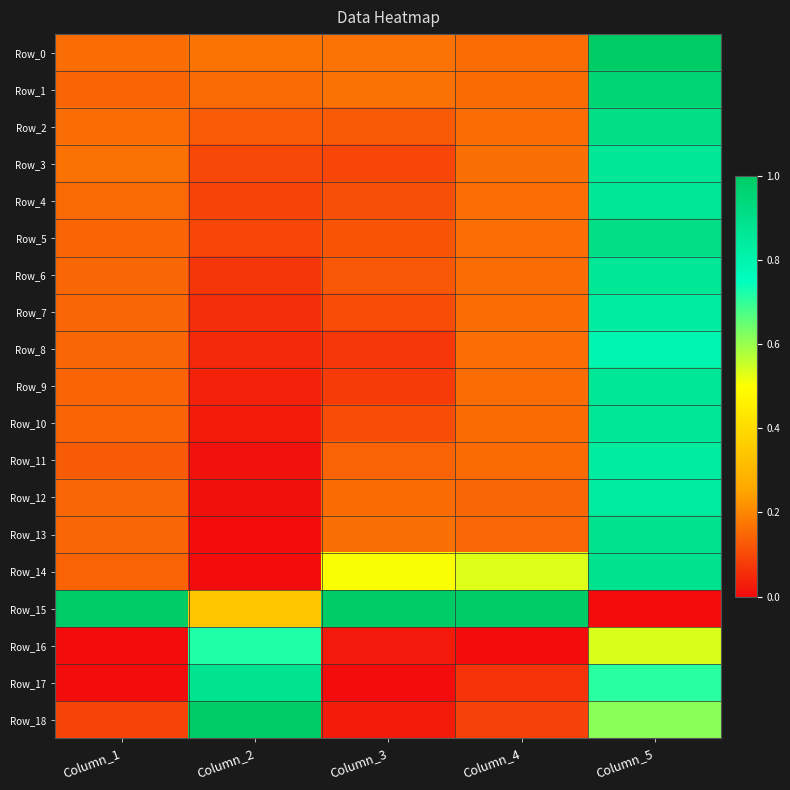

What is the total value across all series at Column_5?

15.0